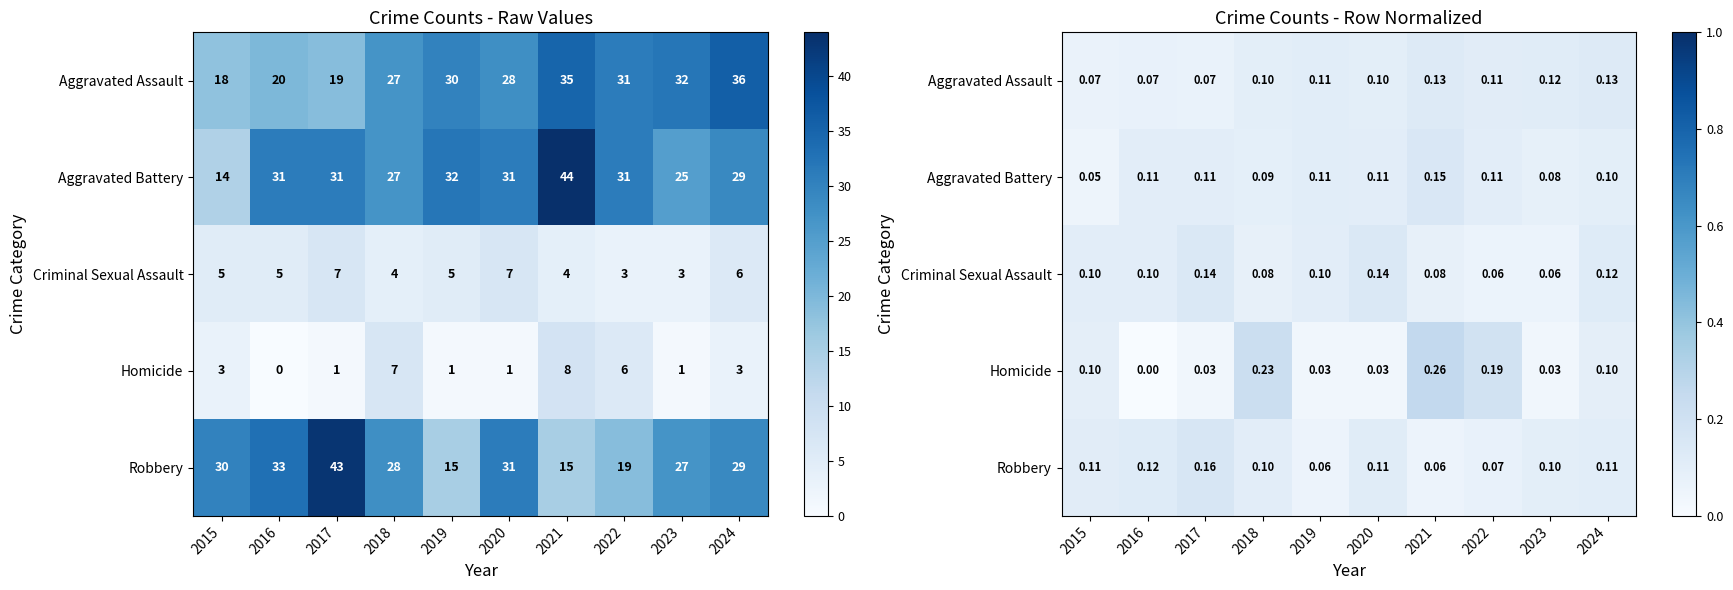

What value does the Criminal Sexual Assault series have at 2017?

0.1